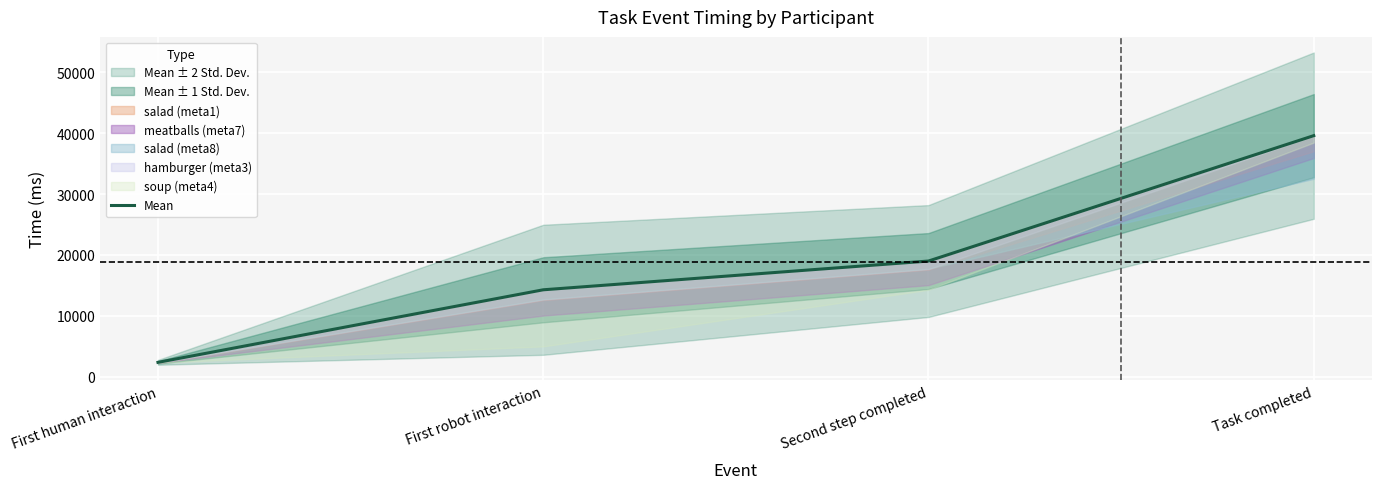

What is the label of the 2nd point from the right?

Second step completed